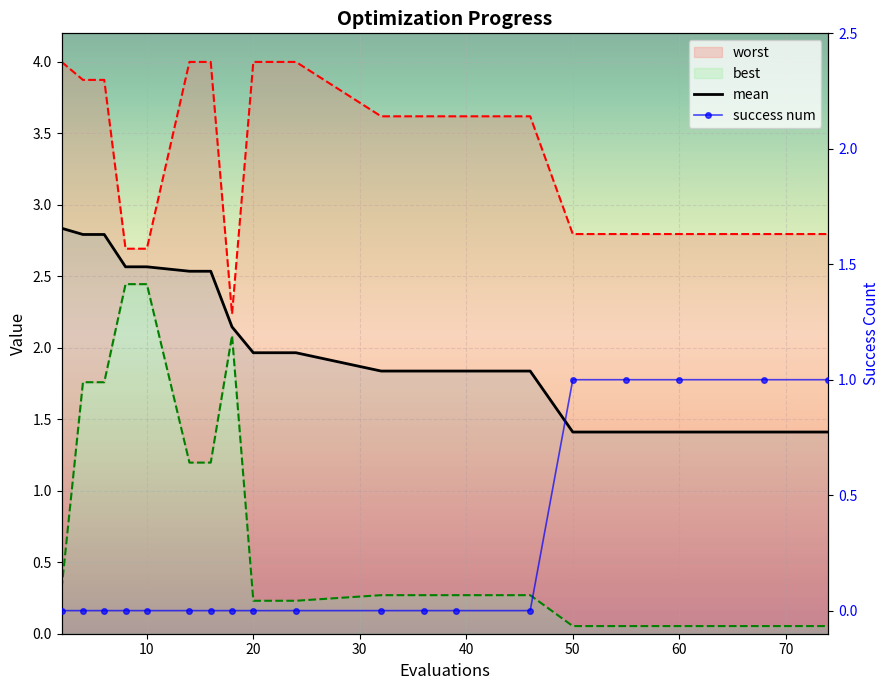

At which category is the sum across all series the highest?

4